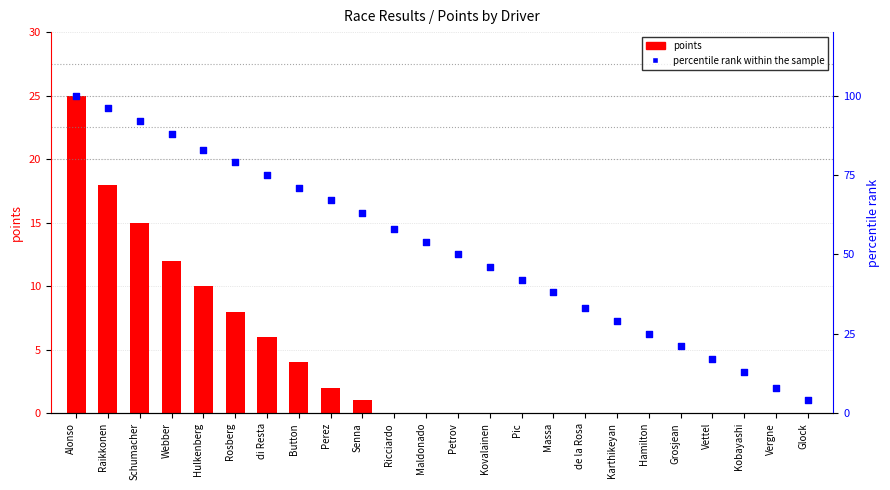

Which series reaches the minimum Y coordinate?

points